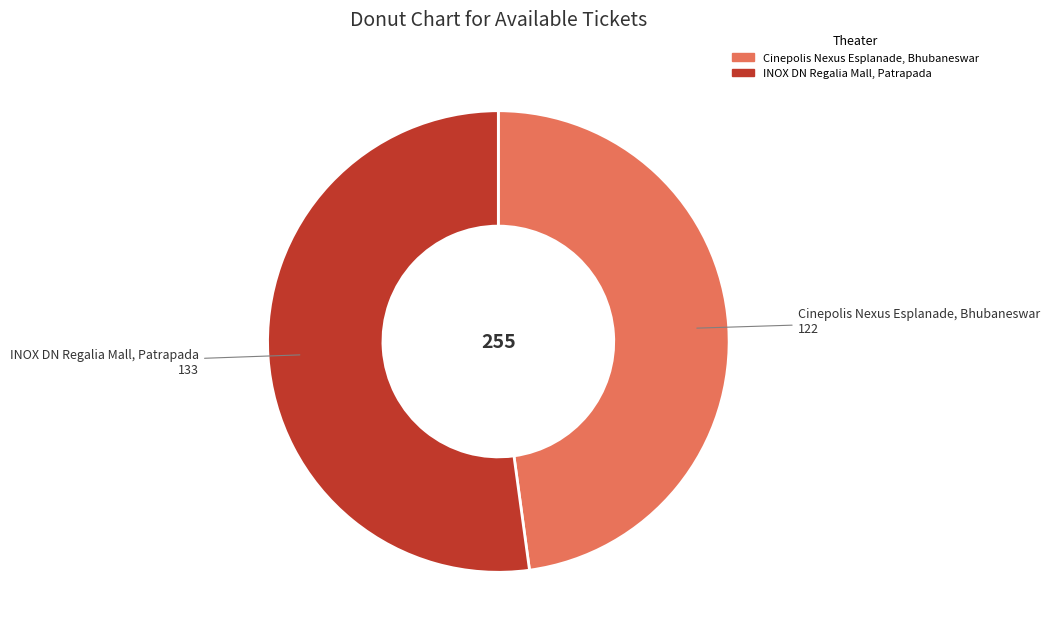

Combined, do INOX DN Regalia Mall, Patrapada and Cinepolis Nexus Esplanade, Bhubaneswar account for over 50%?

Yes